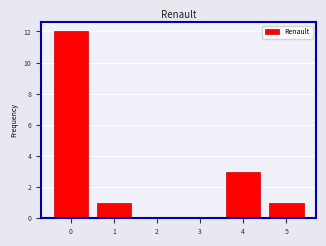

Reading right to left, list all the values displayed in this chart.

5=1	4=3	3=0	2=0	1=1	0=12